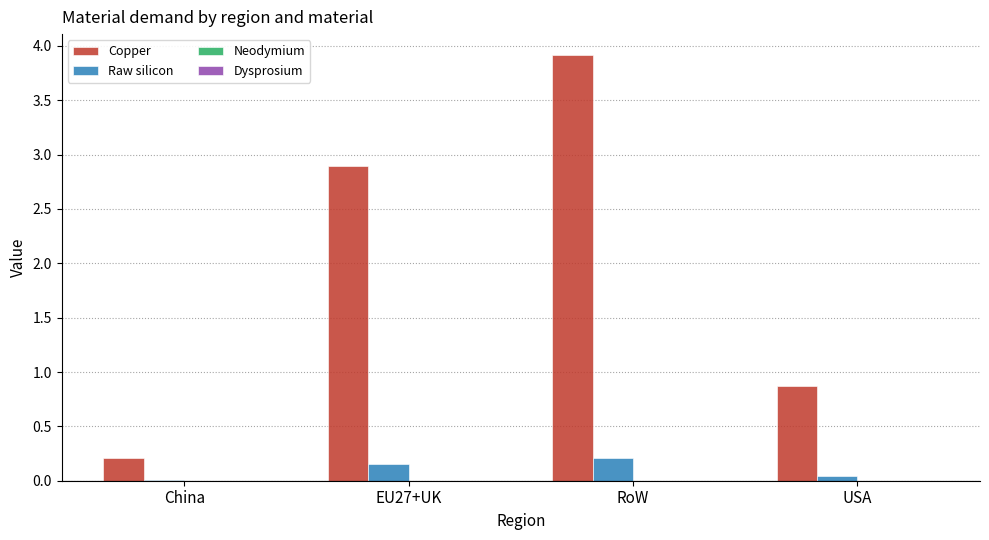

Where does the Copper series first go above 2?

EU27+UK